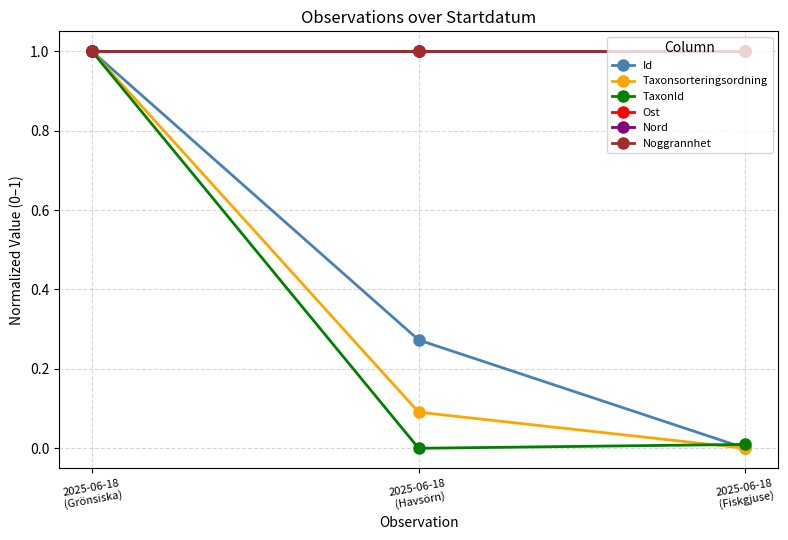

List the labels in order of Id value, largest first.

2025-06-18
(Grönsiska), 2025-06-18
(Havsörn), 2025-06-18
(Fiskgjuse)